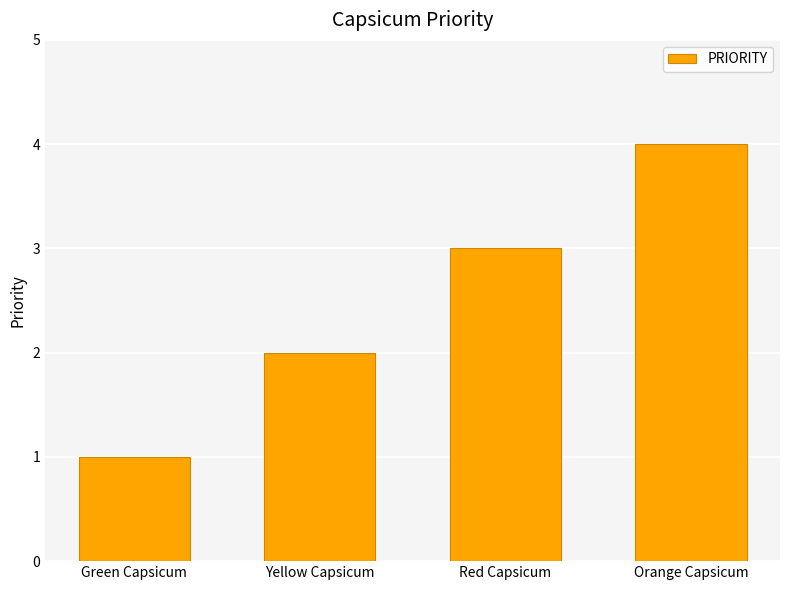

Approximately how many times larger is the value at Yellow Capsicum compared to Orange Capsicum?

0.5